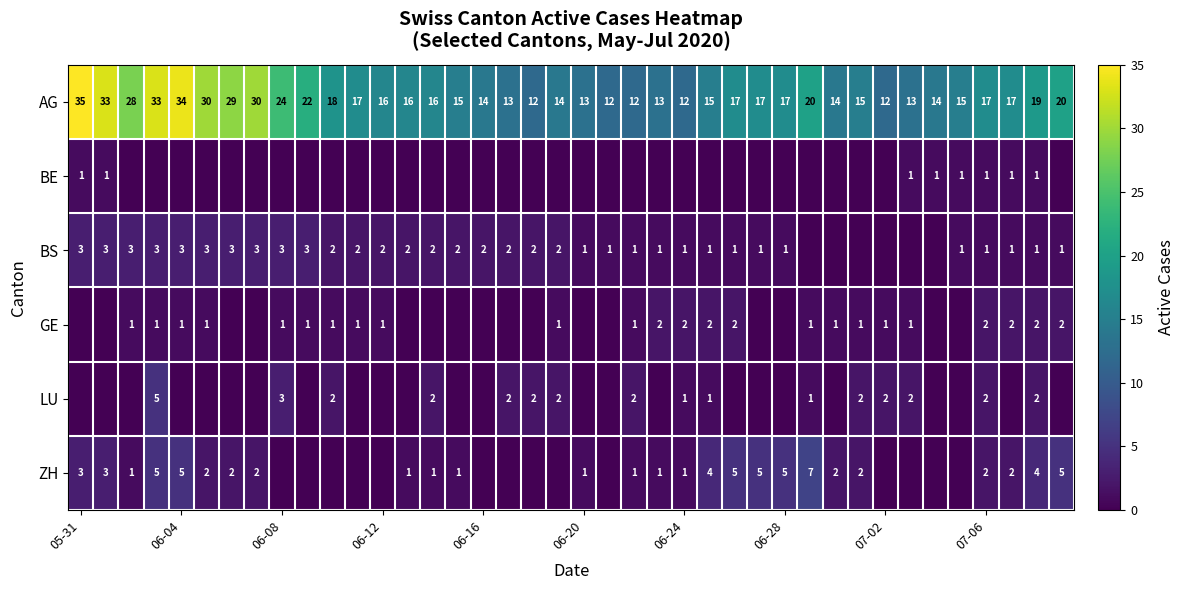

What is the total value across all series at 07-06?

25